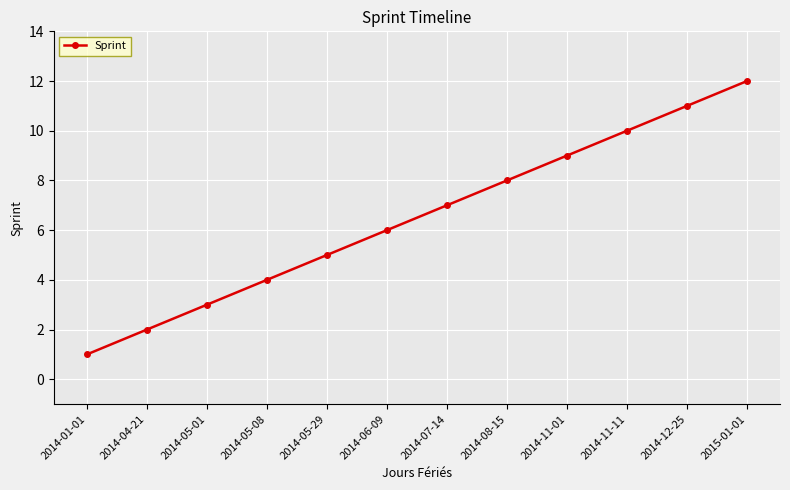

What is the ratio of the value at 2014-12-25 to the value at 2014-01-01?

11.0